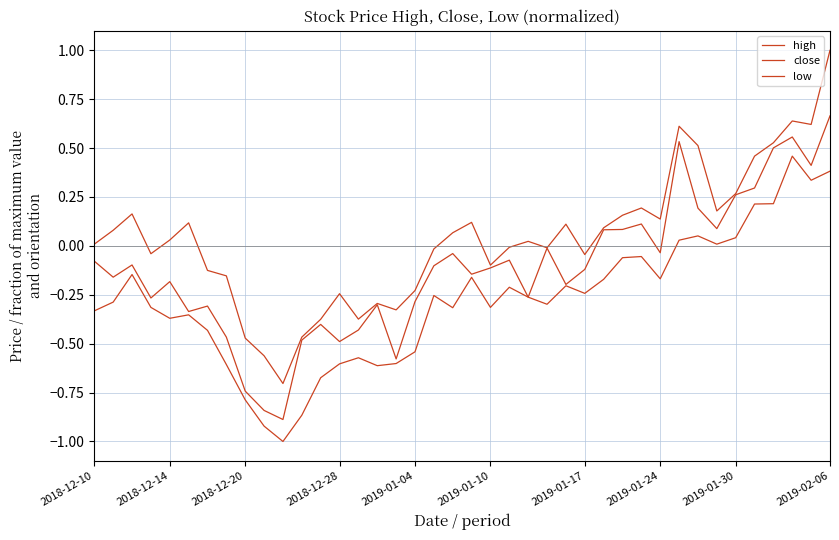

Is this an area chart (filled region under the line)?

No